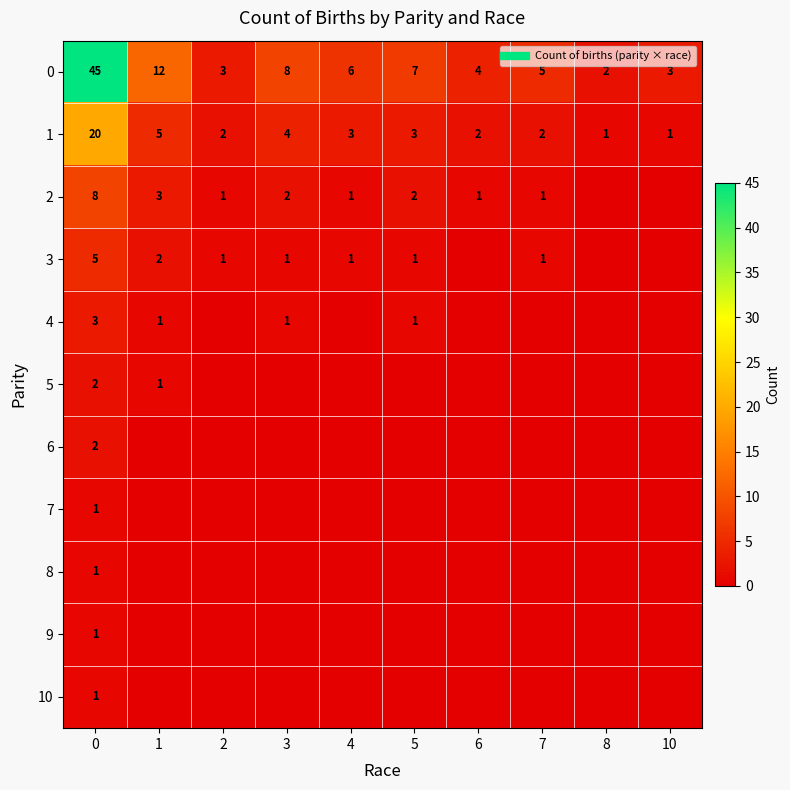

True or false: 4 has a value of 2 at 7.

False